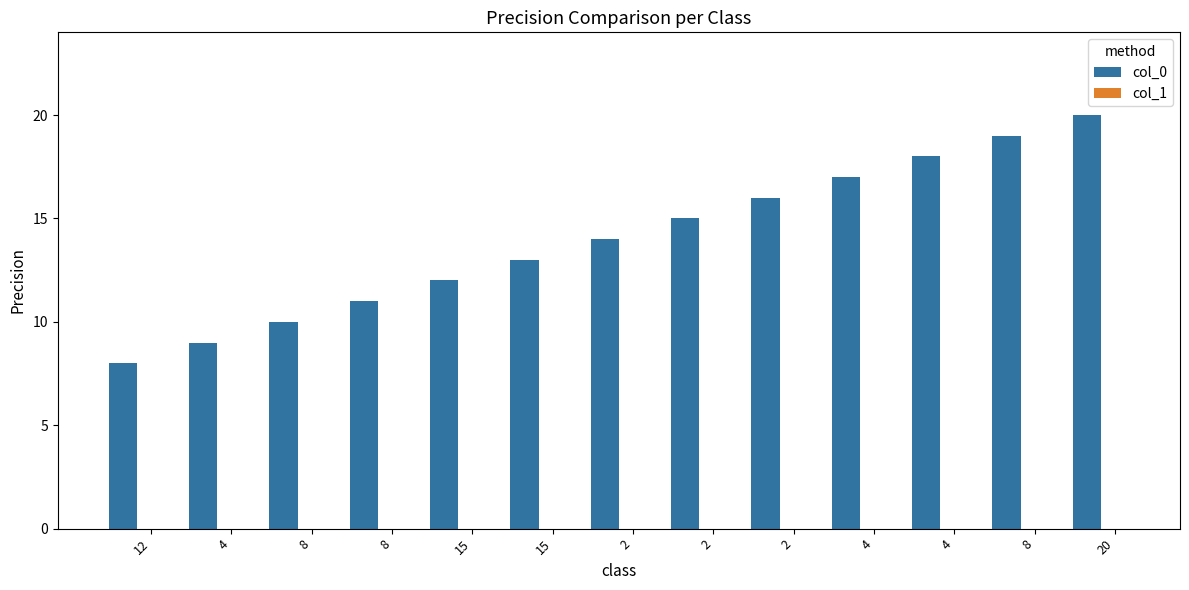

What is the sum of all values?

182